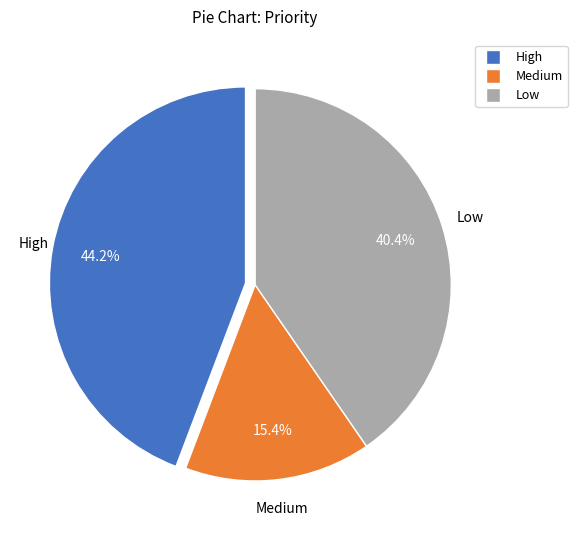

The Low slice represents 40% of the pie. True or false?

True